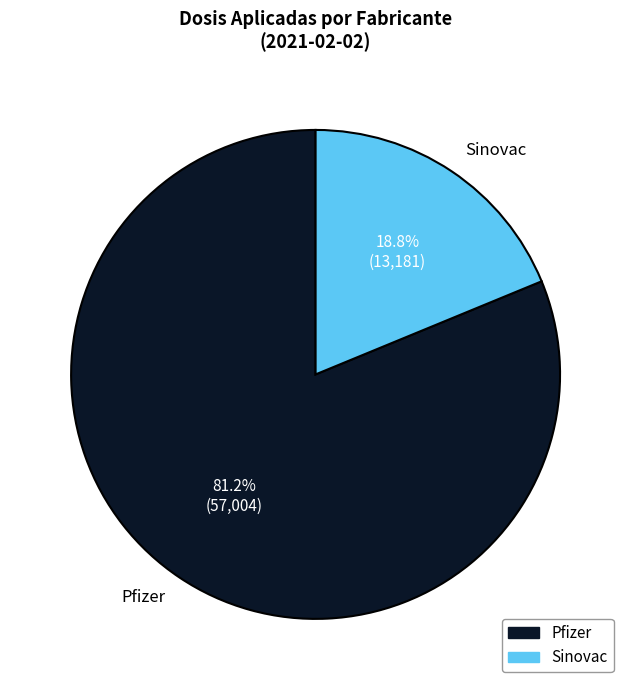

What is the majority slice?

Pfizer